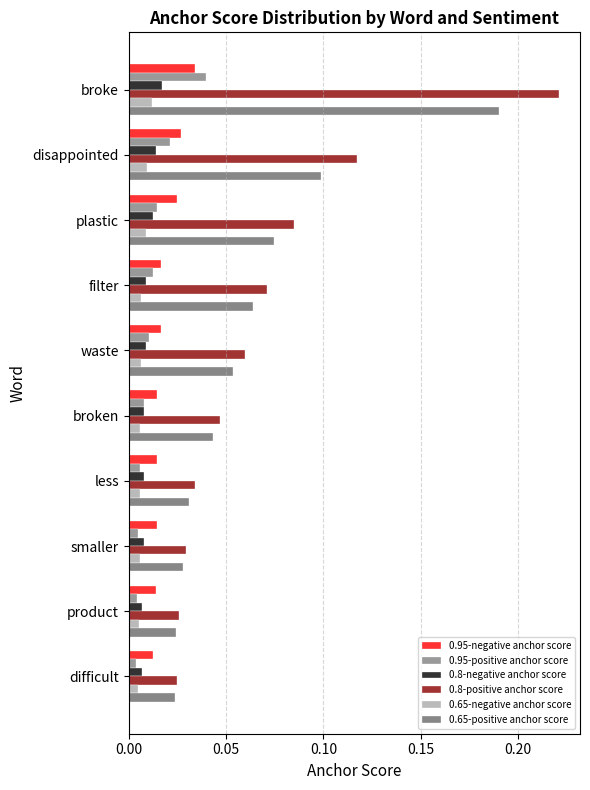

How many data points does each series have?

10